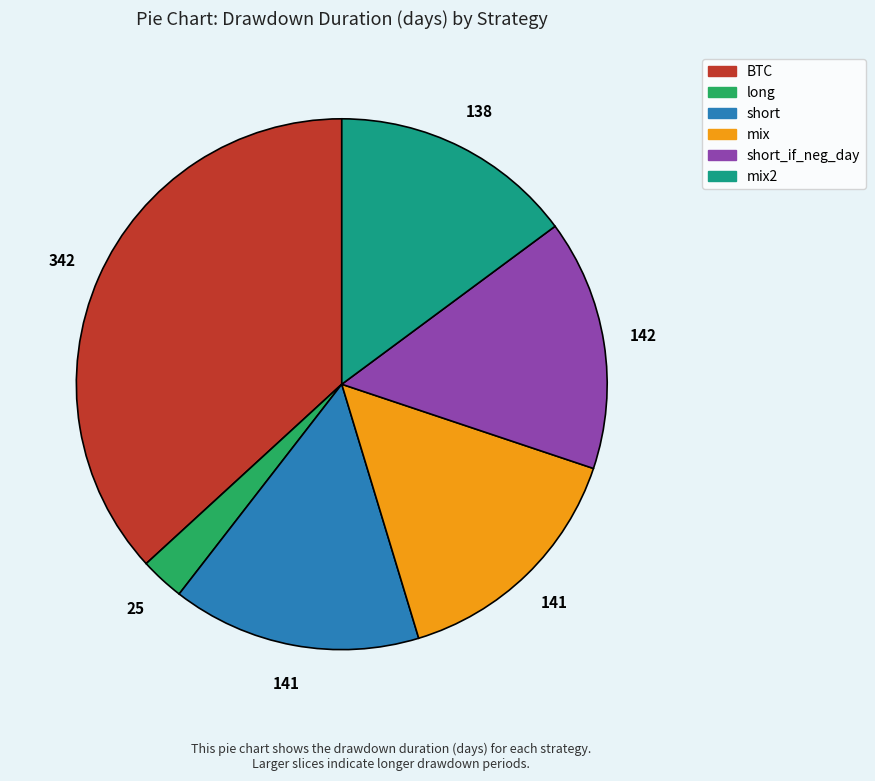

Is there a majority slice in this chart?

No